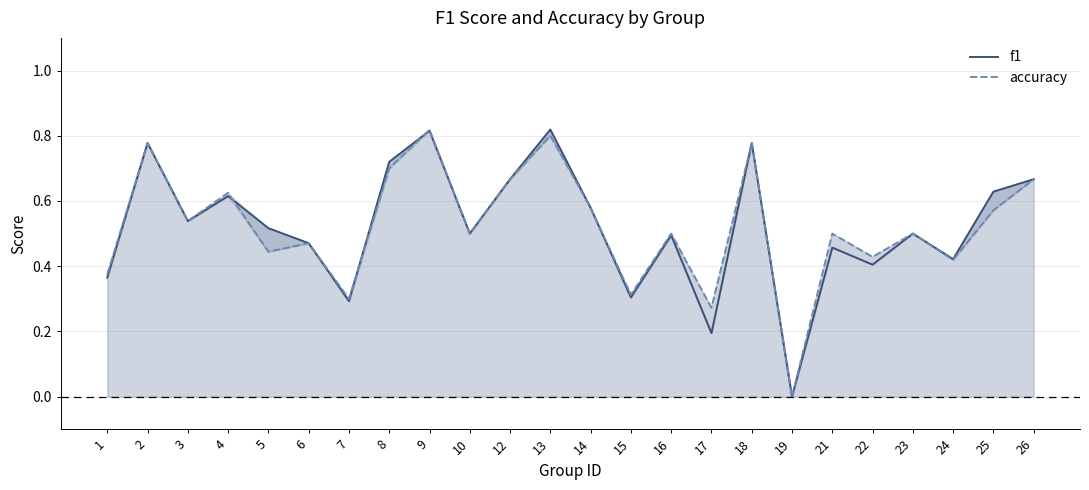

At which category does f1 reach its first local peak?

2